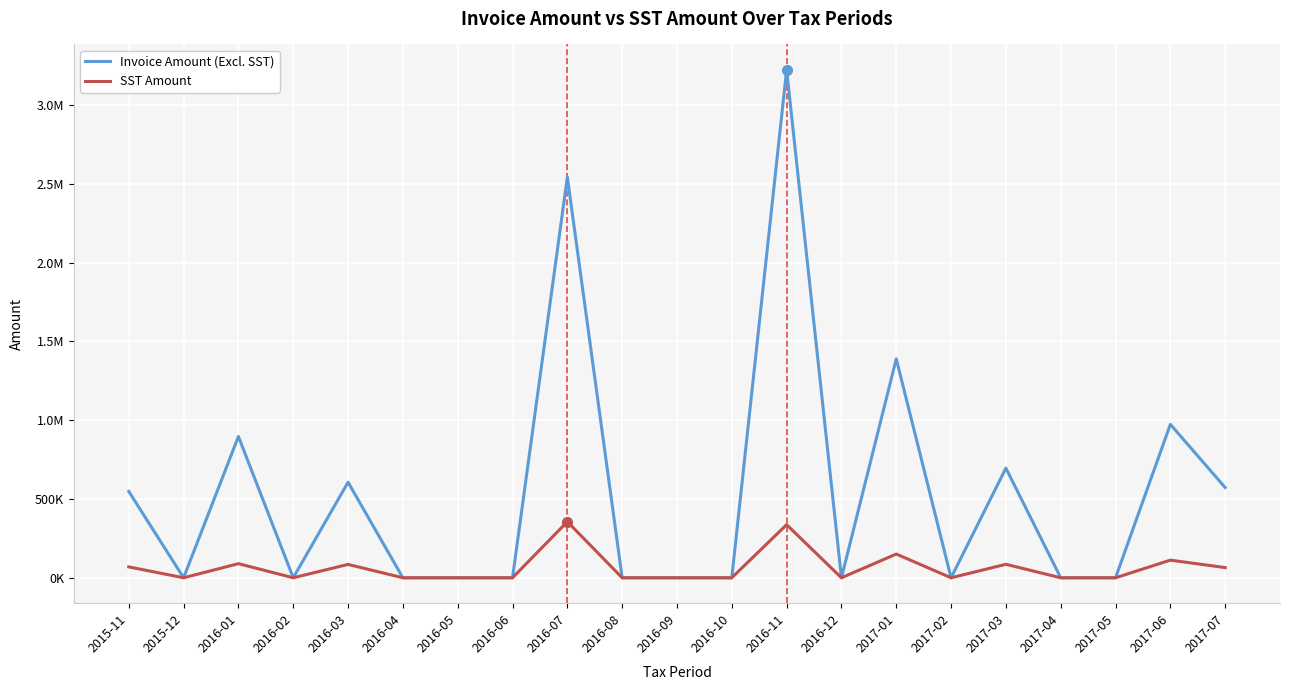

How many interior local valleys does the Invoice Amount (Excl. SST) series have?

4